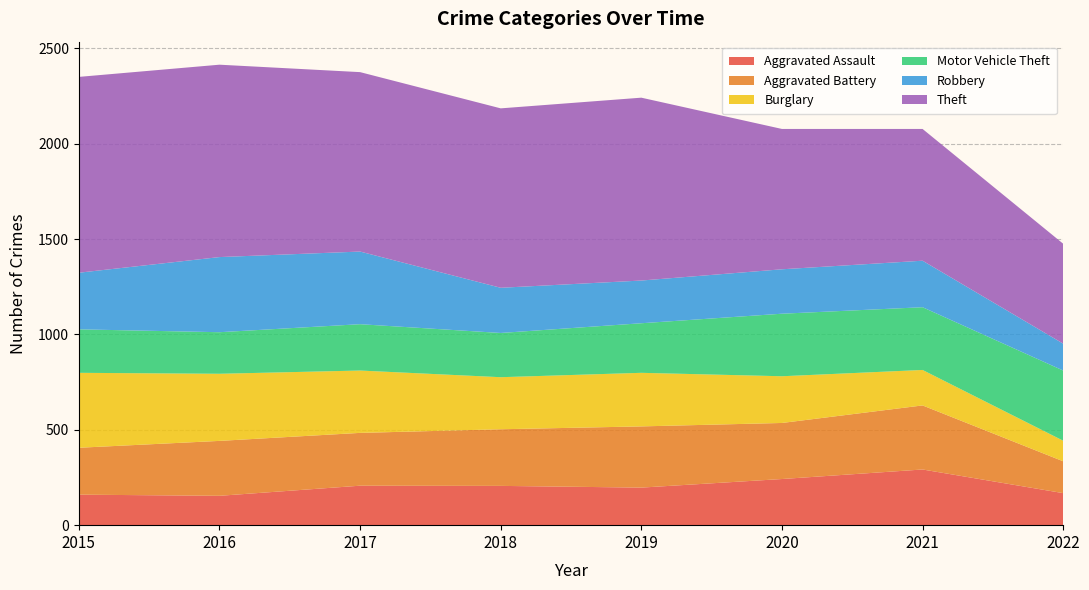

Reading left to right, what are all the values shown in this chart?

Aggravated Assault: 2015=160	2016=154	2017=207	2018=206	2019=197	2020=242	2021=292	2022=168
Aggravated Battery: 2015=246	2016=288	2017=277	2018=297	2019=321	2020=294	2021=336	2022=167
Burglary: 2015=393	2016=352	2017=327	2018=273	2019=281	2020=245	2021=186	2022=108
Motor Vehicle Theft: 2015=228	2016=218	2017=243	2018=232	2019=260	2020=328	2021=329	2022=368
Robbery: 2015=297	2016=394	2017=381	2018=237	2019=224	2020=233	2021=244	2022=141
Theft: 2015=1027	2016=1009	2017=941	2018=941	2019=959	2020=736	2021=691	2022=524